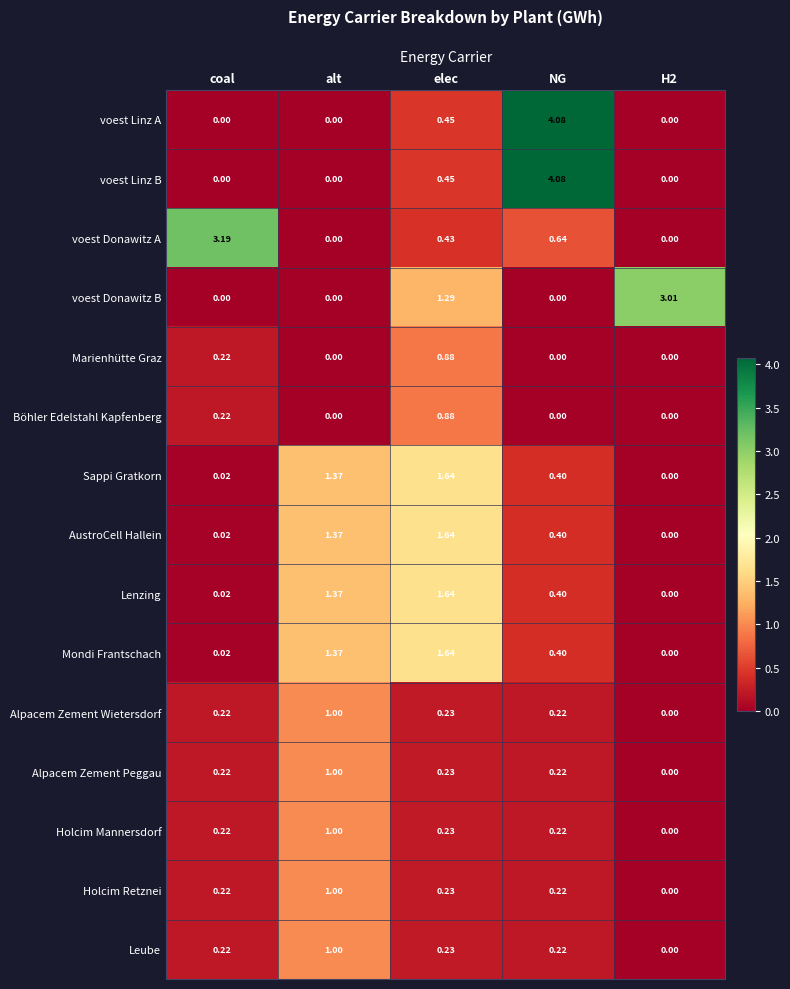

At which category is the sum across all series the highest?

elec